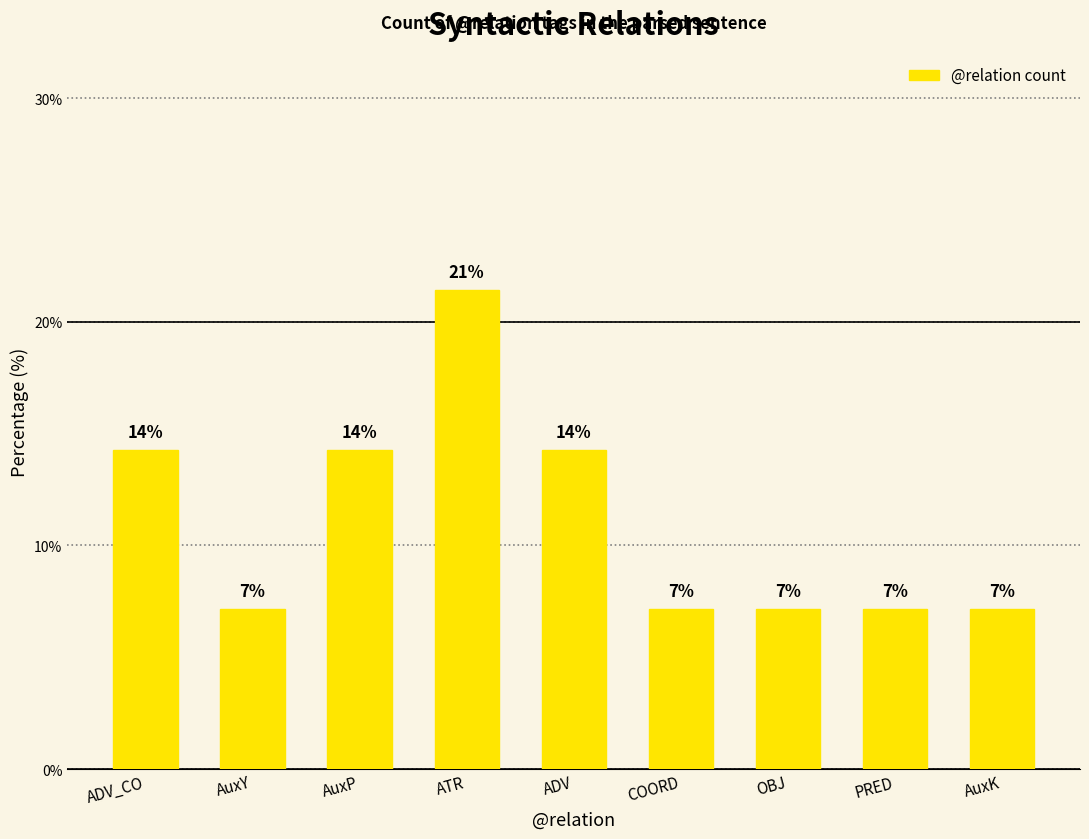

Does the chart contain any negative values?

No